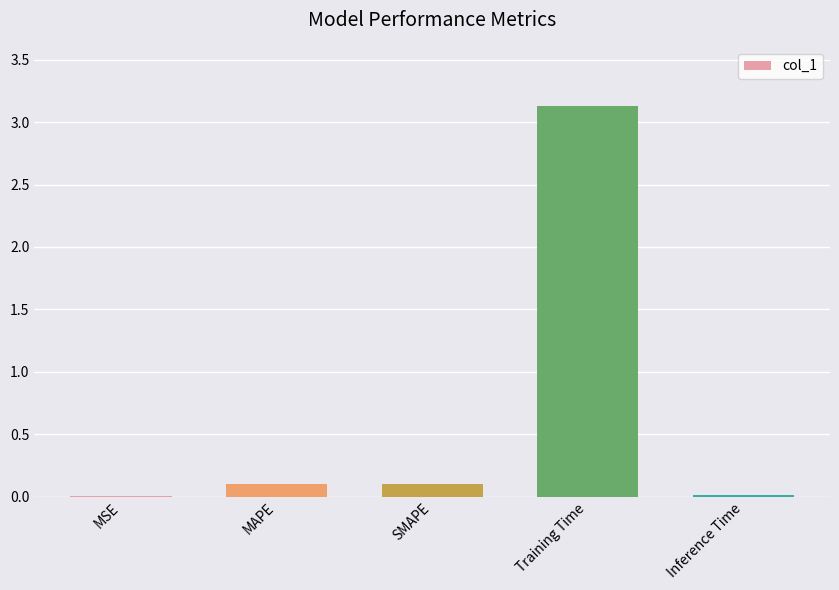

Which category has the highest value across all series?

Training Time